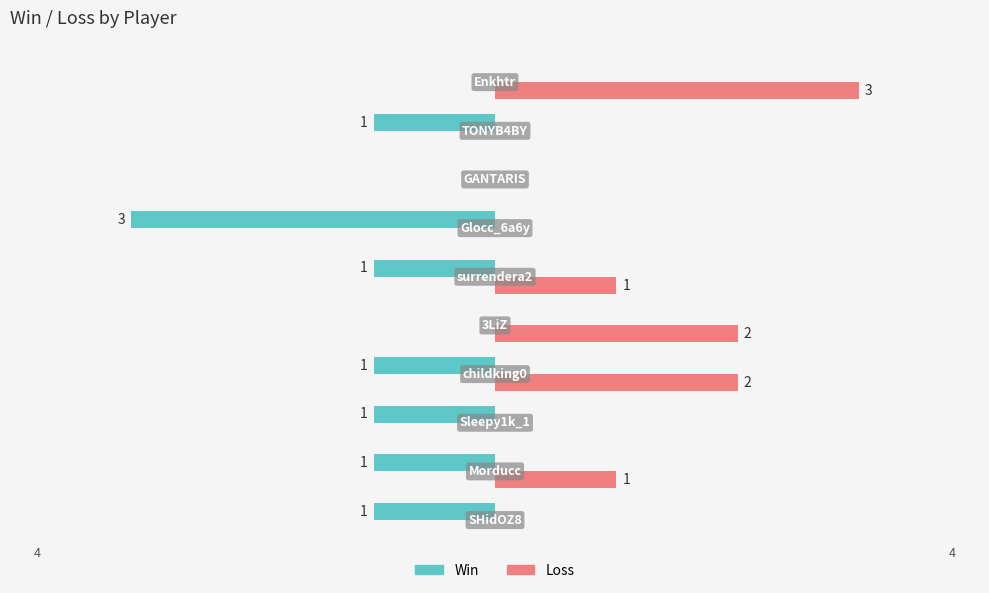

Which series has the largest total across all categories?

Loss